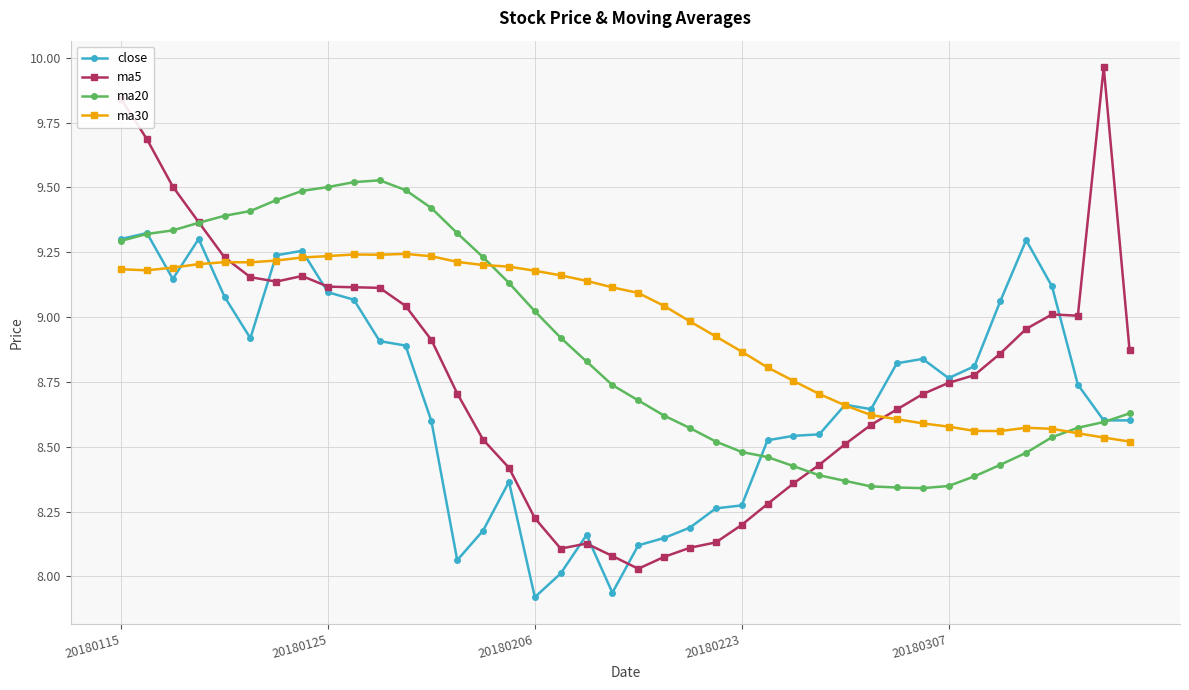

Which series has the largest range (max minus min)?

ma5